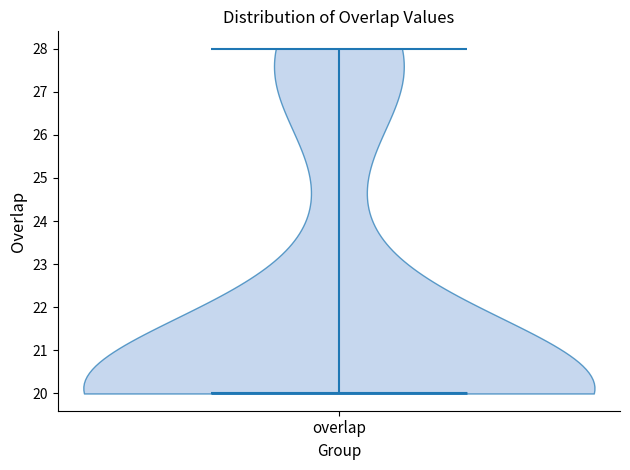

Read this violin plot against the y-axis: where its median line is, and the lowest and highest points the violin reaches. The values are not printed on the chart, so give them approximately, as read against the axis.

median line 20, lowest point 20, highest point 28